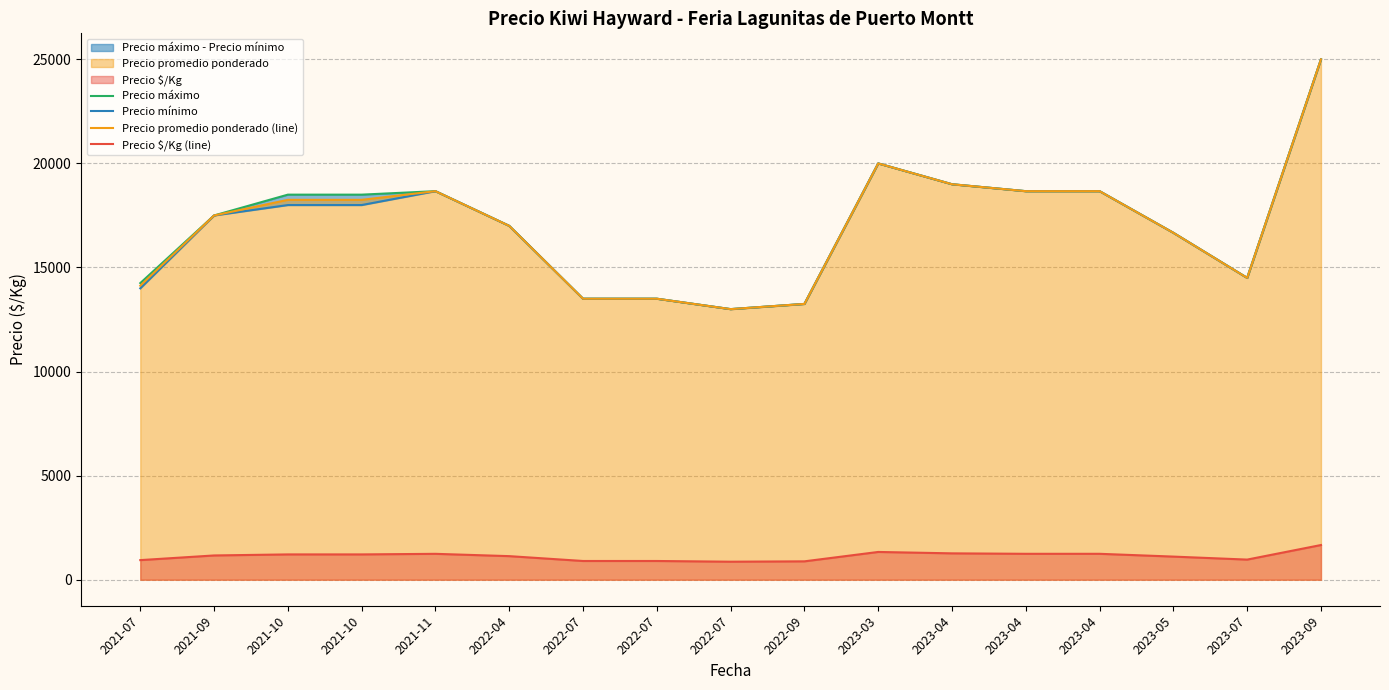

How many lines are shown in the chart?

4